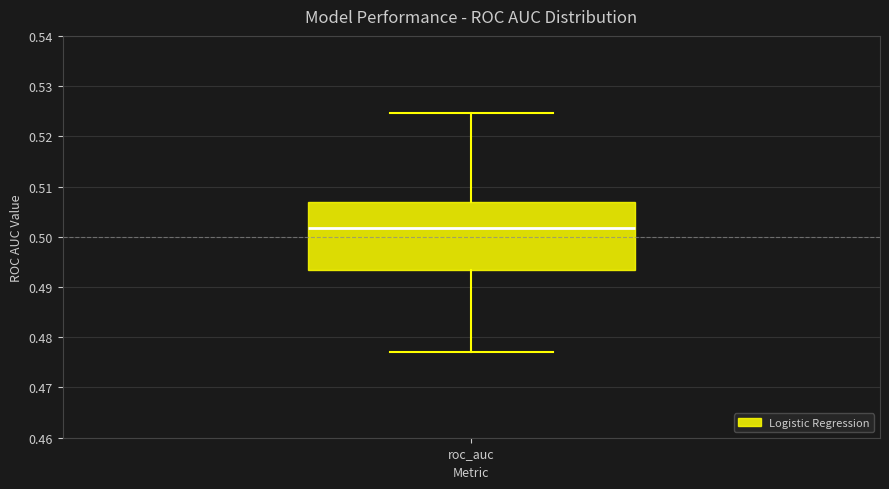

Where is the lower edge of the box for roc_auc on the y-axis? The values are not printed on the chart, so give them approximately, as read against the axis.

0.493